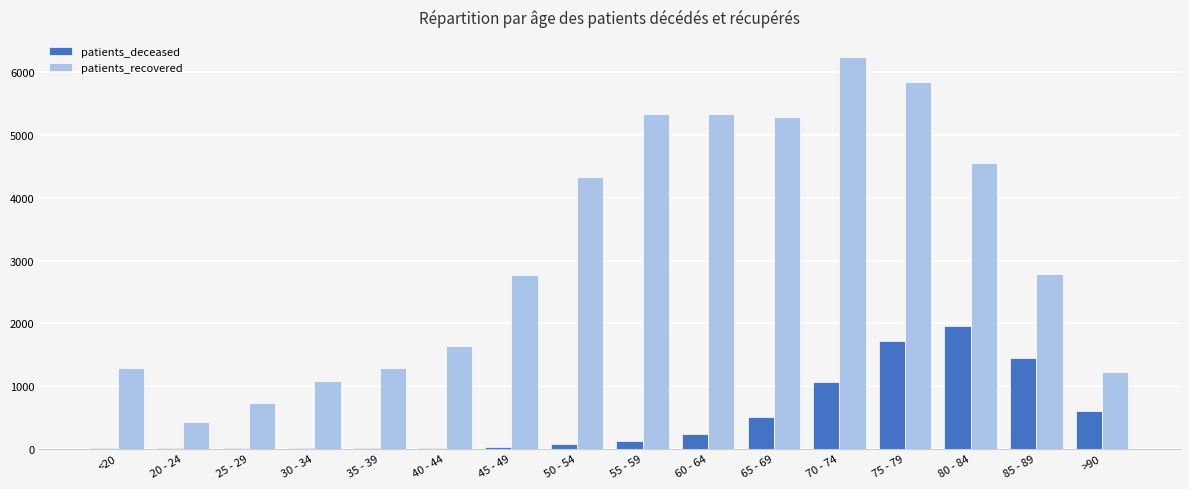

Is it true that patients_recovered equals 4339 at 50 - 54?

True